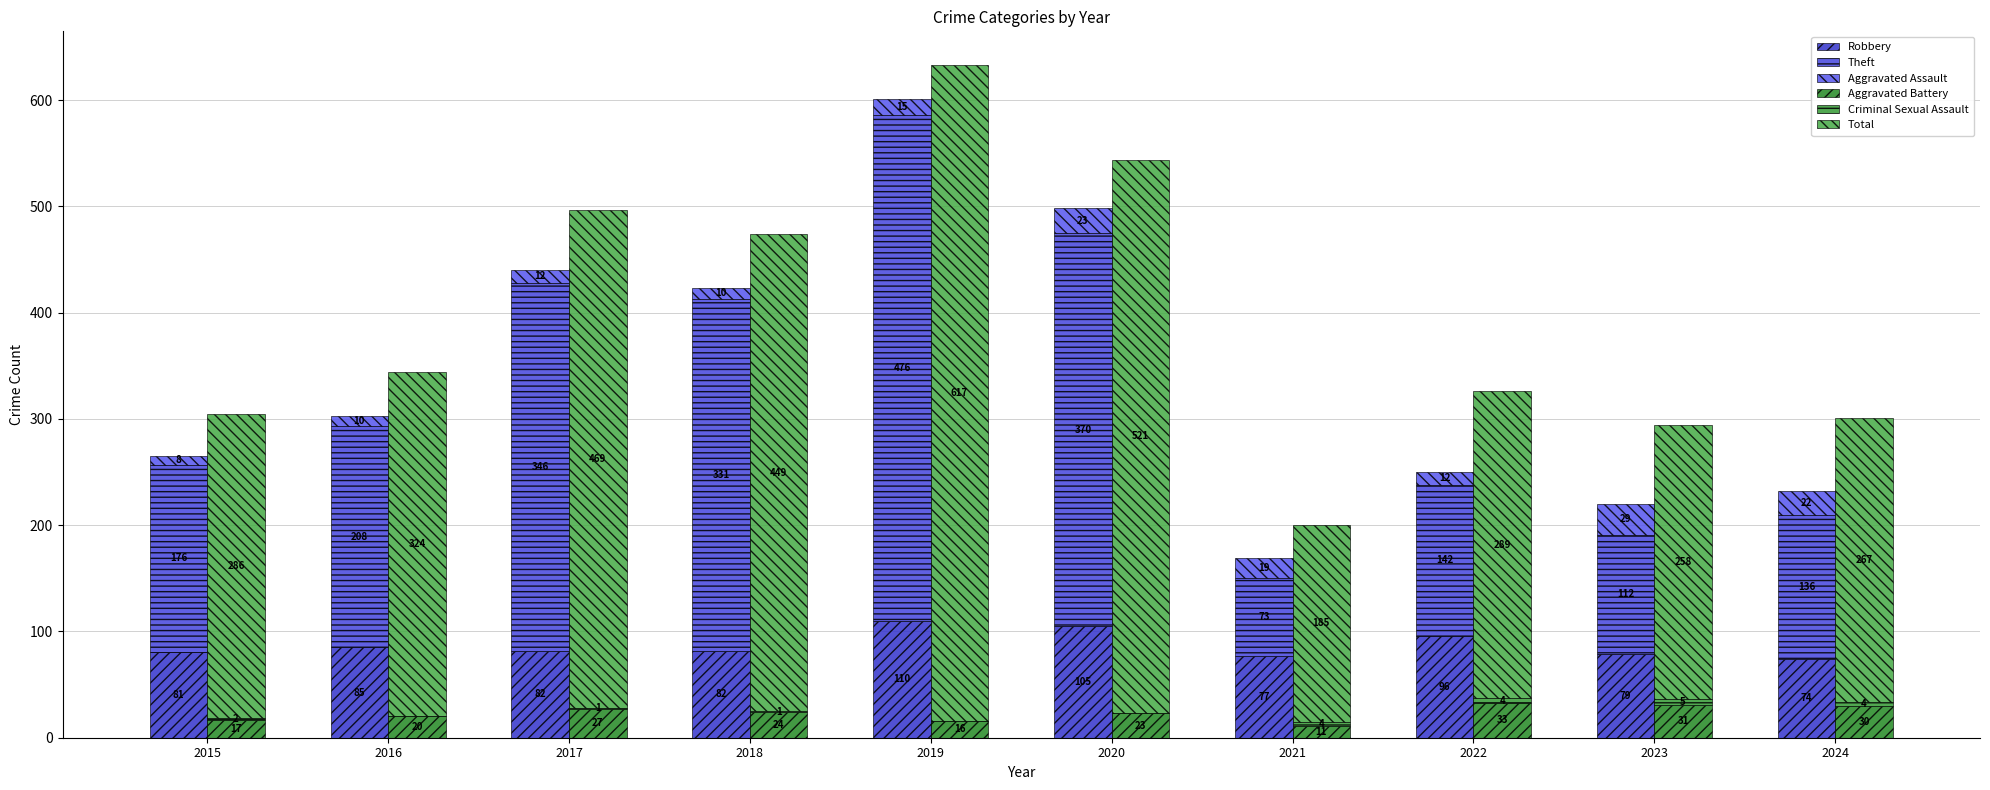

At which label is Robbery closest to 92?

2022